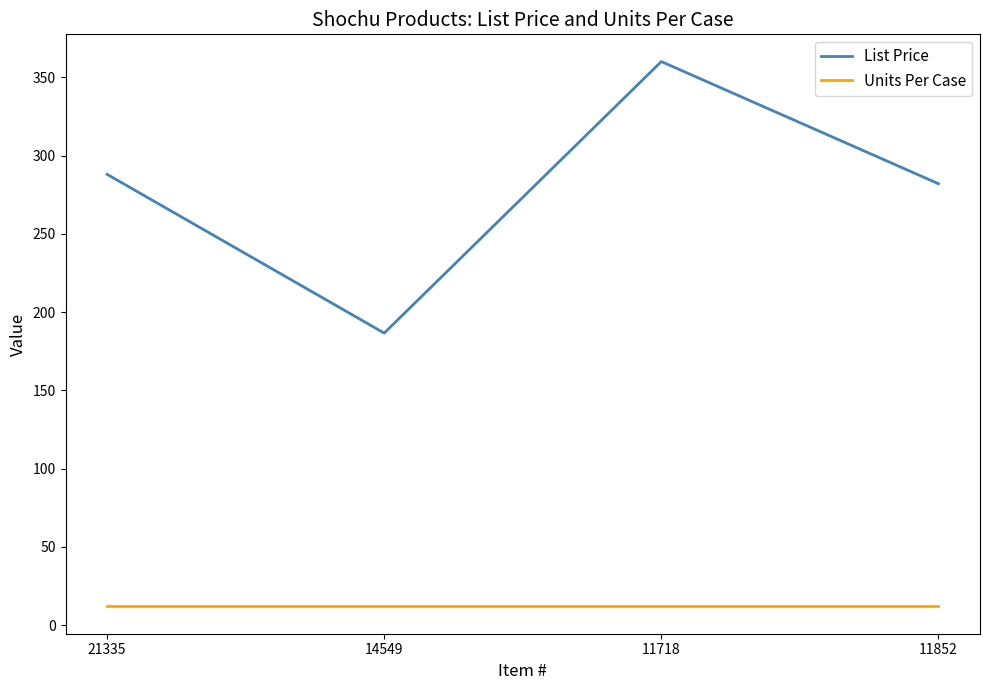

At which category is the sum across all series the highest?

11718